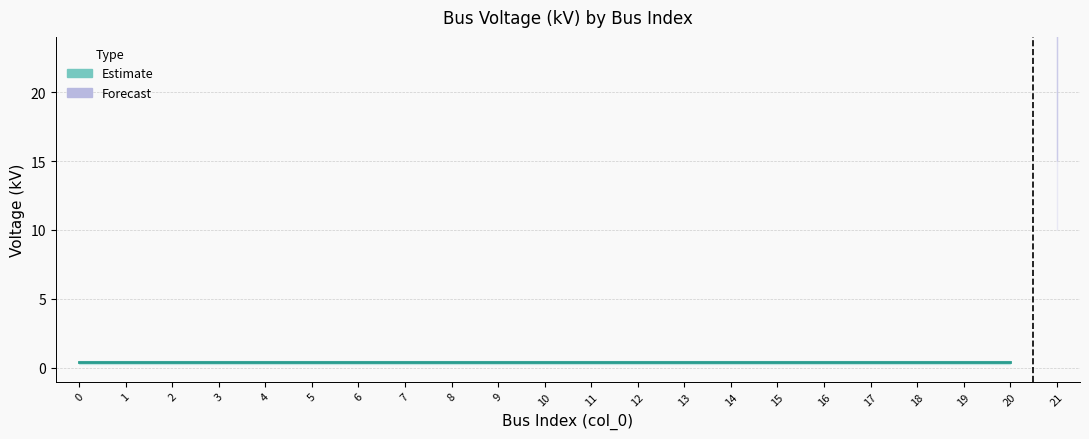

List the labels in order of value, largest first.

21, 0, 1, 2, 3, 4, 5, 6, 7, 8, 9, 10, 11, 12, 13, 14, 15, 16, 17, 18, 19, 20